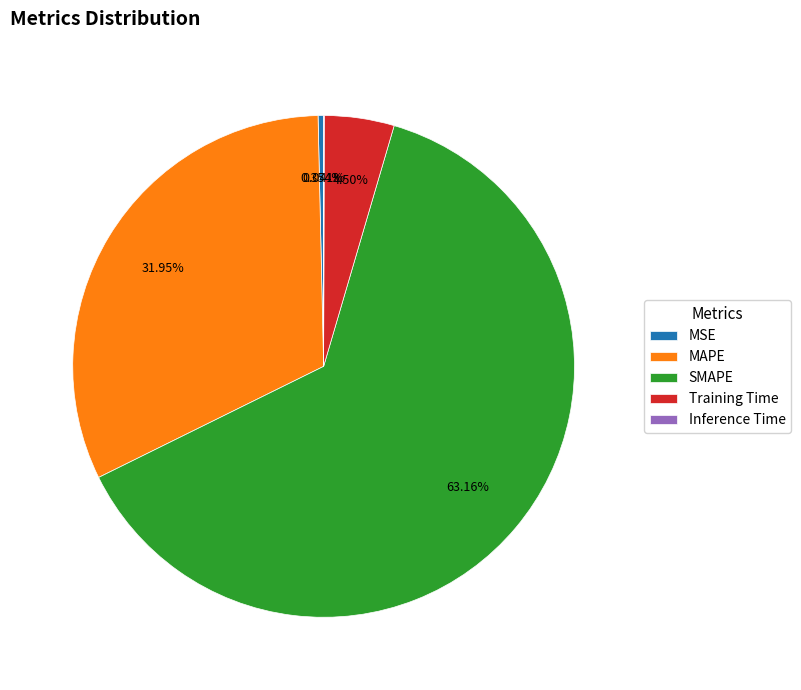

To the nearest percent, what percentage of the pie is SMAPE?

63%